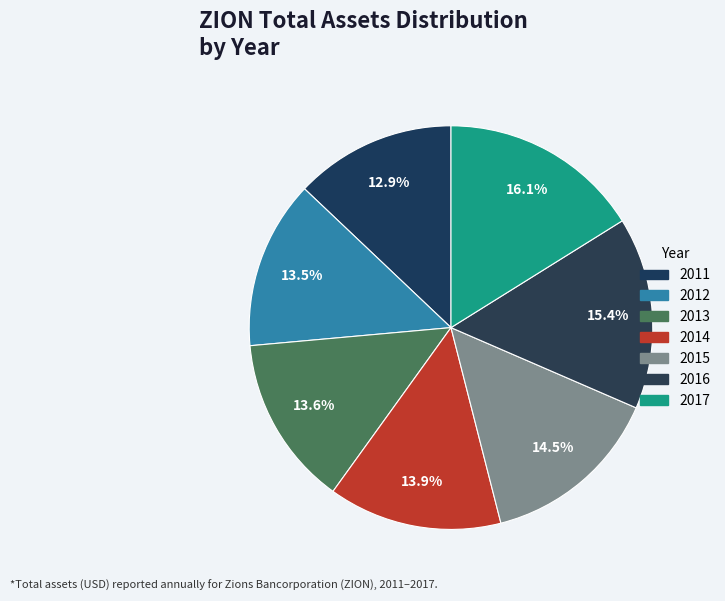

Is it true that 2016 is 15% of the pie?

True